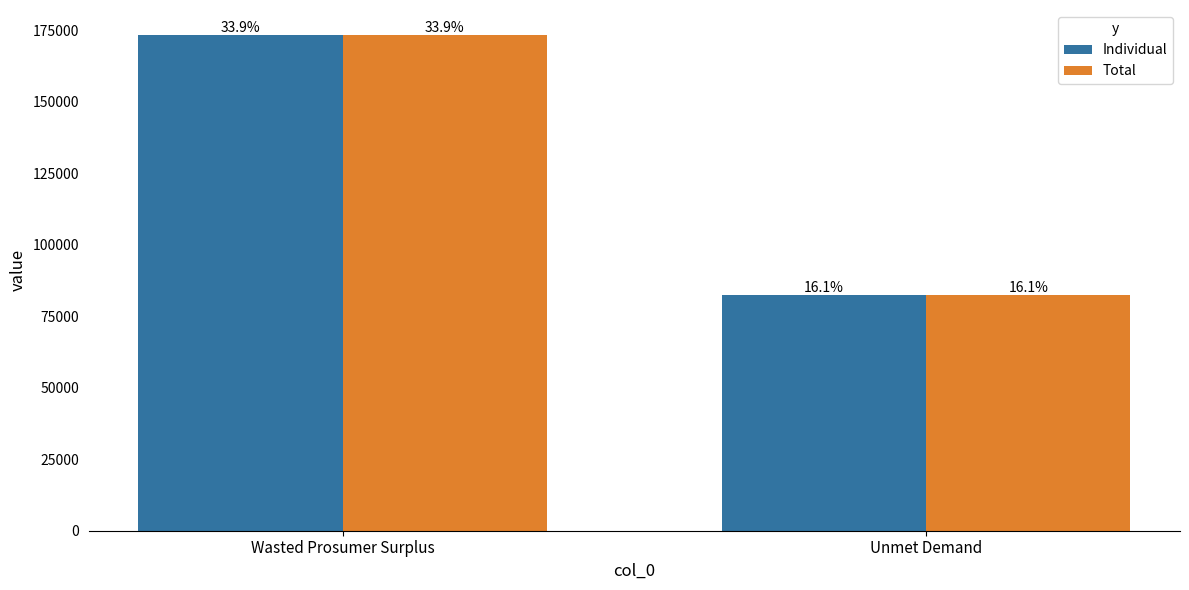

How many bars are there in each group?

2